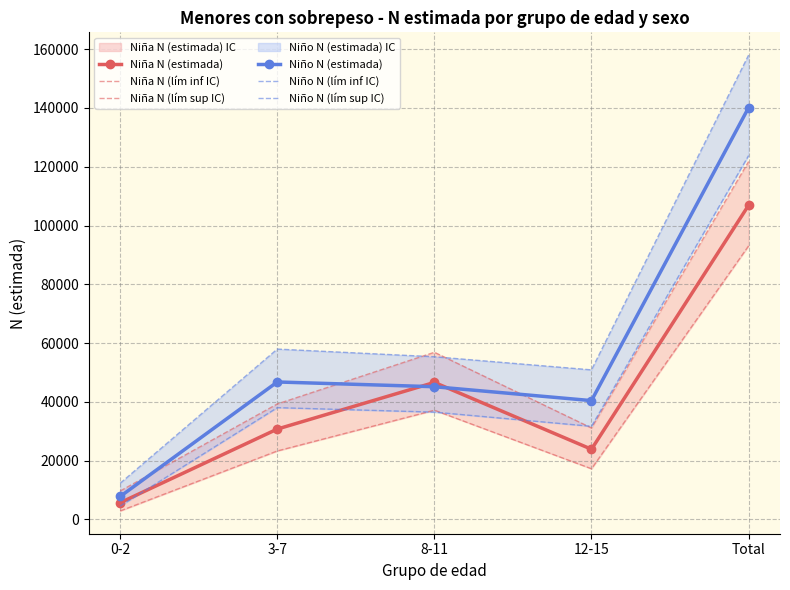

At which category is the sum across all series the highest?

Total